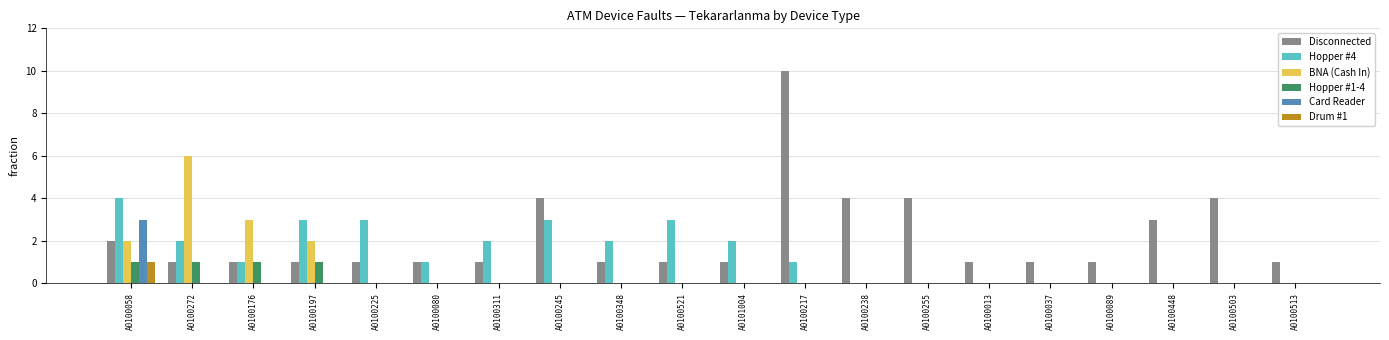

Reading left to right, transcribe all the data shown in this chart.

Disconnected: A0100058=2	A0100272=1	A0100176=1	A0100197=1	A0100225=1	A0100080=1	A0100311=1	A0100245=4	A0100348=1	A0100521=1	A0101004=1	A0100217=10	A0100238=4	A0100255=4	A0100013=1	A0100037=1	A0100089=1	A0100448=3	A0100503=4	A0100513=1
Hopper #4: A0100058=4	A0100272=2	A0100176=1	A0100197=3	A0100225=3	A0100080=1	A0100311=2	A0100245=3	A0100348=2	A0100521=3	A0101004=2	A0100217=1	A0100238=0	A0100255=0	A0100013=0	A0100037=0	A0100089=0	A0100448=0	A0100503=0	A0100513=0
BNA (Cash In): A0100058=2	A0100272=6	A0100176=3	A0100197=2	A0100225=0	A0100080=0	A0100311=0	A0100245=0	A0100348=0	A0100521=0	A0101004=0	A0100217=0	A0100238=0	A0100255=0	A0100013=0	A0100037=0	A0100089=0	A0100448=0	A0100503=0	A0100513=0
Hopper #1-4: A0100058=1	A0100272=1	A0100176=1	A0100197=1	A0100225=0	A0100080=0	A0100311=0	A0100245=0	A0100348=0	A0100521=0	A0101004=0	A0100217=0	A0100238=0	A0100255=0	A0100013=0	A0100037=0	A0100089=0	A0100448=0	A0100503=0	A0100513=0
Card Reader: A0100058=3	A0100272=0	A0100176=0	A0100197=0	A0100225=0	A0100080=0	A0100311=0	A0100245=0	A0100348=0	A0100521=0	A0101004=0	A0100217=0	A0100238=0	A0100255=0	A0100013=0	A0100037=0	A0100089=0	A0100448=0	A0100503=0	A0100513=0
Drum #1: A0100058=1	A0100272=0	A0100176=0	A0100197=0	A0100225=0	A0100080=0	A0100311=0	A0100245=0	A0100348=0	A0100521=0	A0101004=0	A0100217=0	A0100238=0	A0100255=0	A0100013=0	A0100037=0	A0100089=0	A0100448=0	A0100503=0	A0100513=0